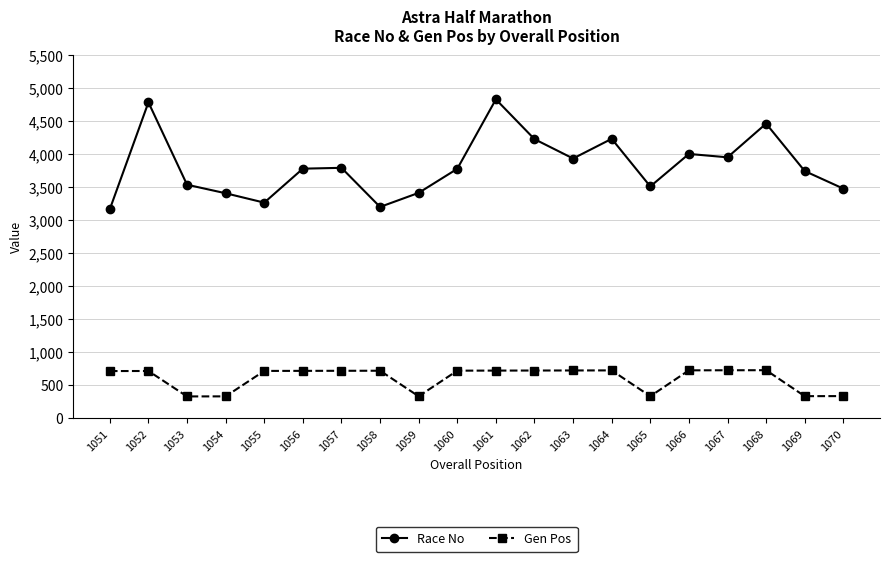

What is the smallest value displayed?

334